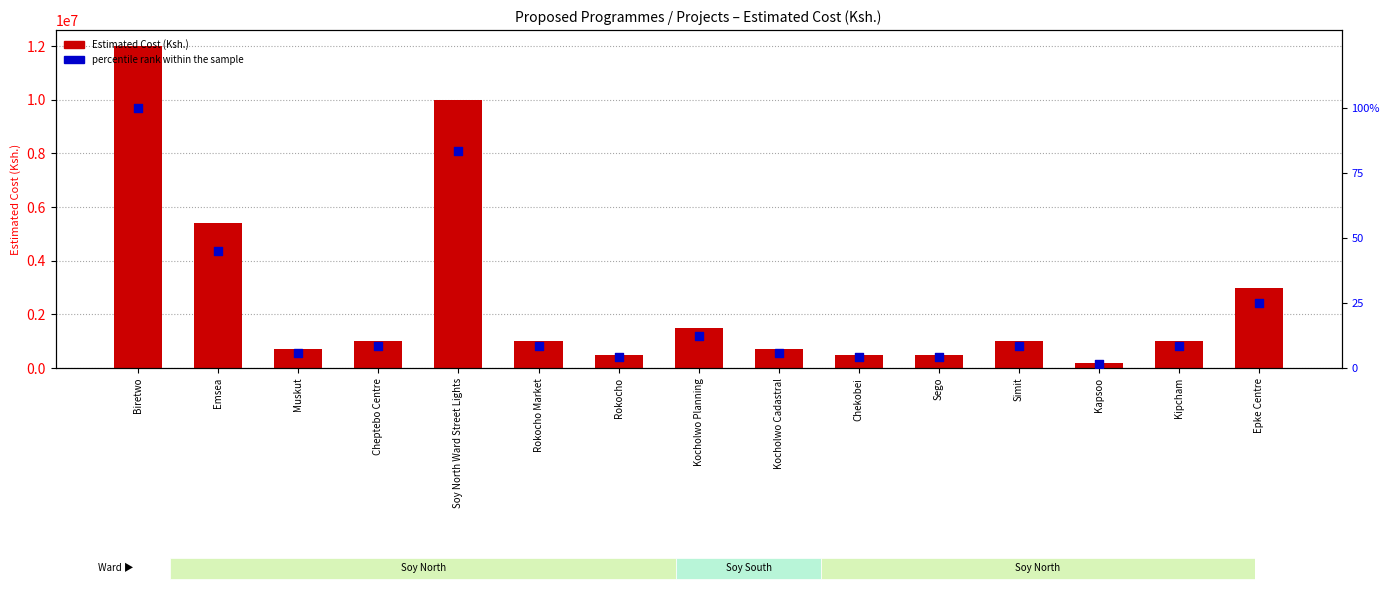

What is the total value across all series at Rokocho?

500004.2